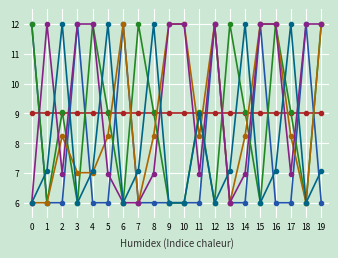

What is the total value across all series at 1?

46.1